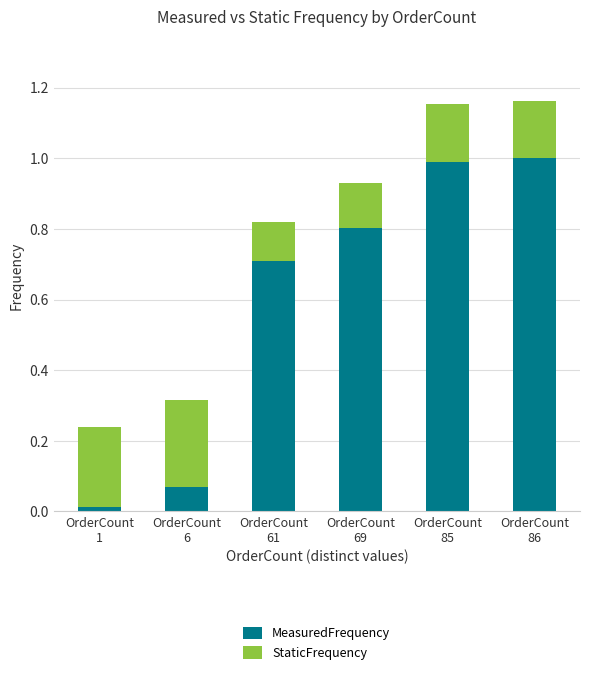

Count the number of categories in the chart.

6